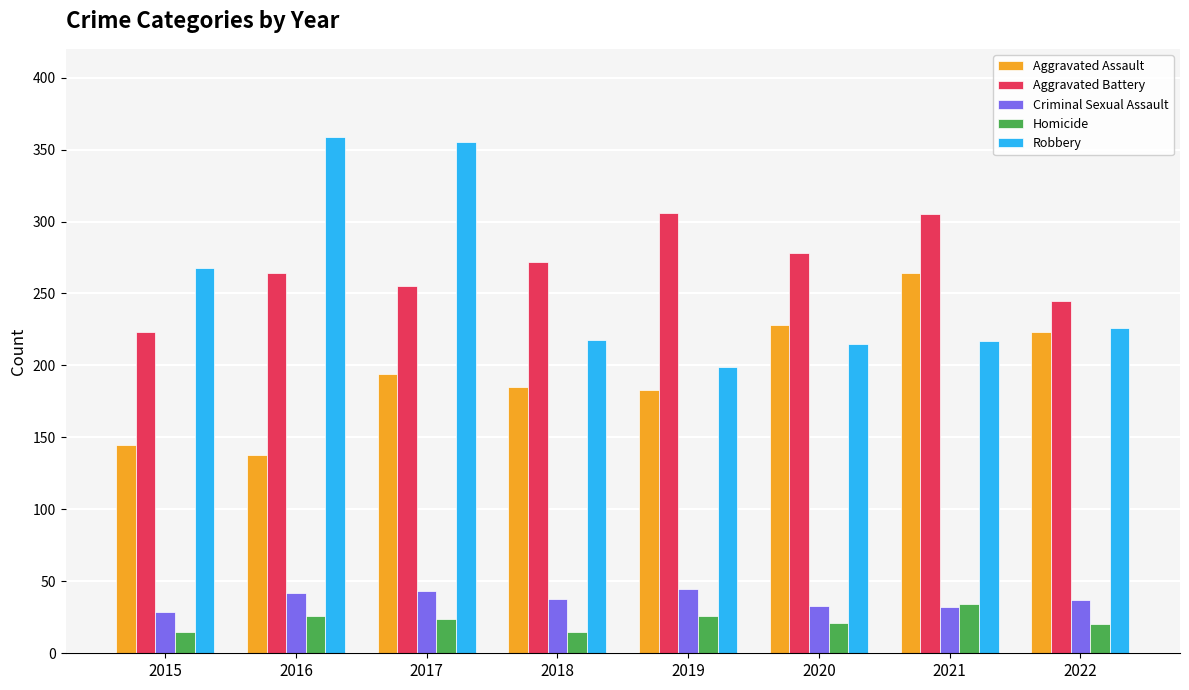

At which label does Robbery first exceed 226?

2015